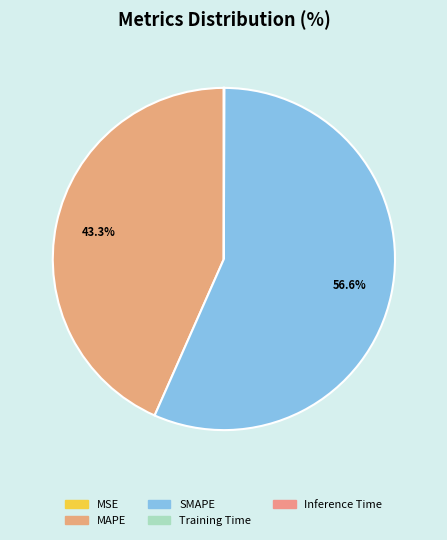

To the nearest percent, what is the combined percentage of MAPE and Inference Time?

43%